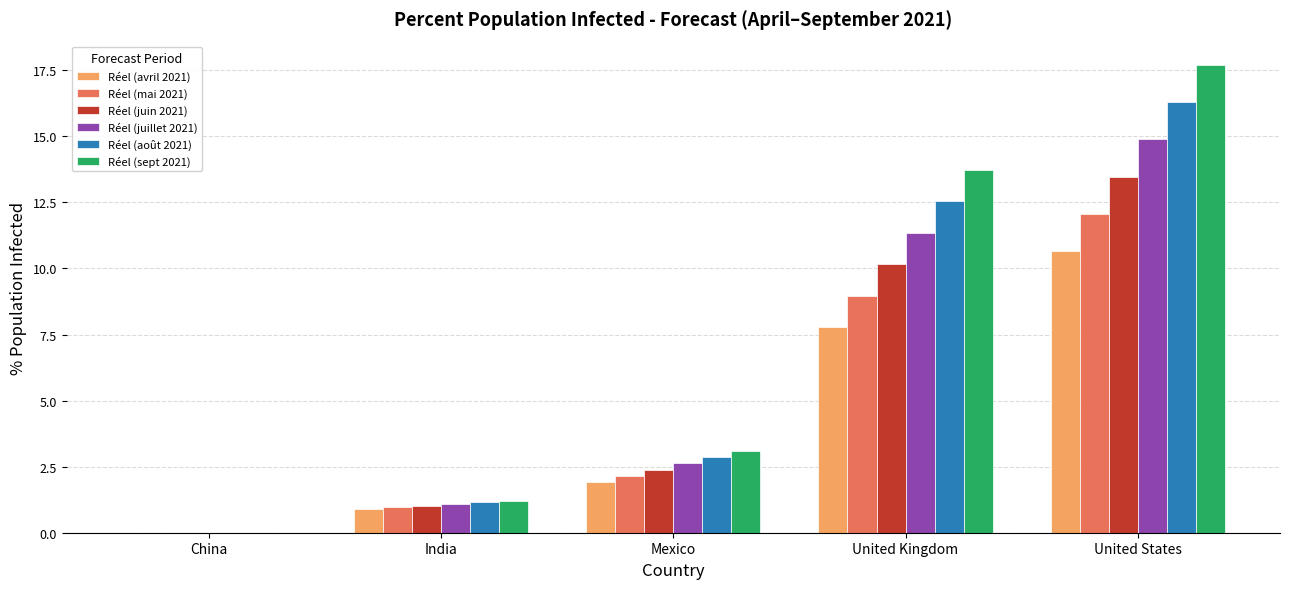

How many values in the Réel (mai 2021) series exceed 2?

3